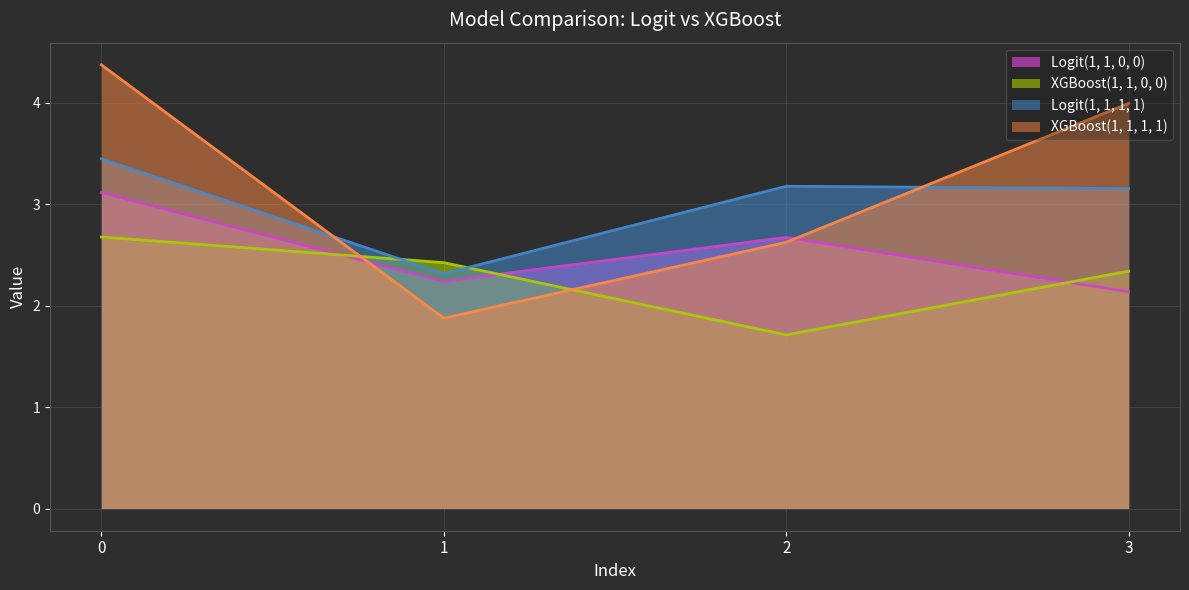

How many data points in XGBoost(1, 1, 0, 0) are less than 2?

1